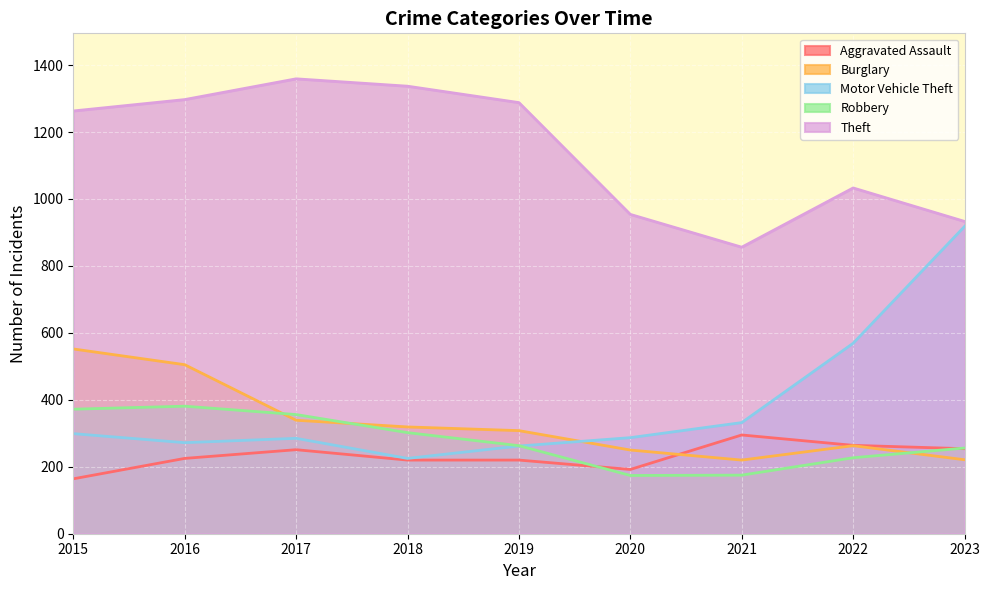

True or false: Robbery and Aggravated Assault intersect in this chart.

True